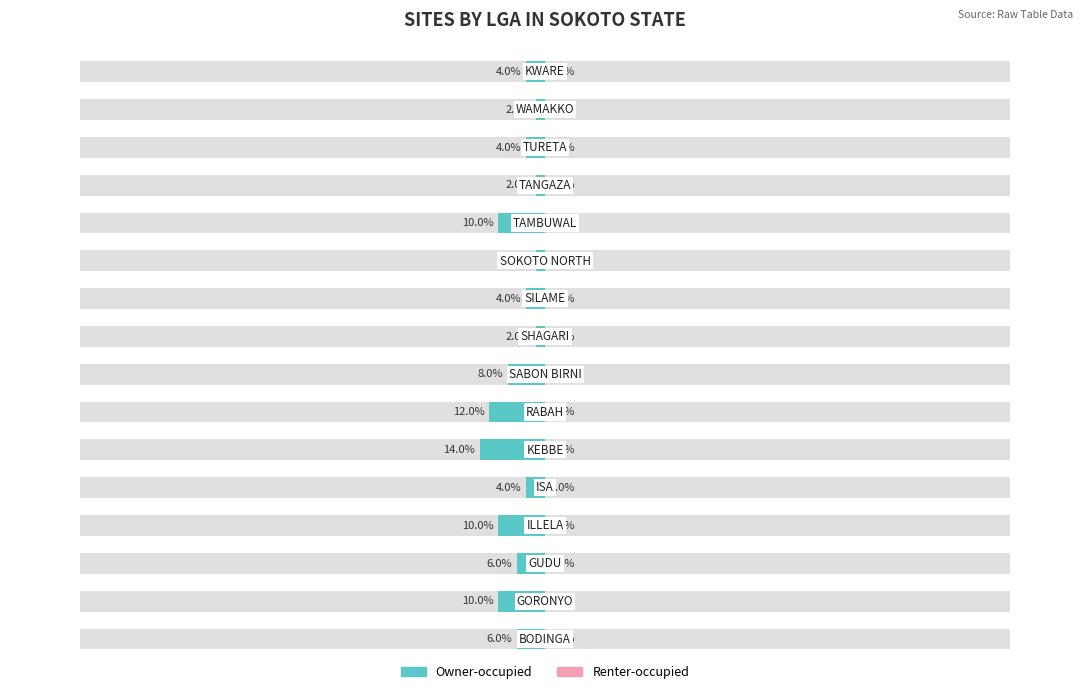

Count the number of data series in this chart.

2